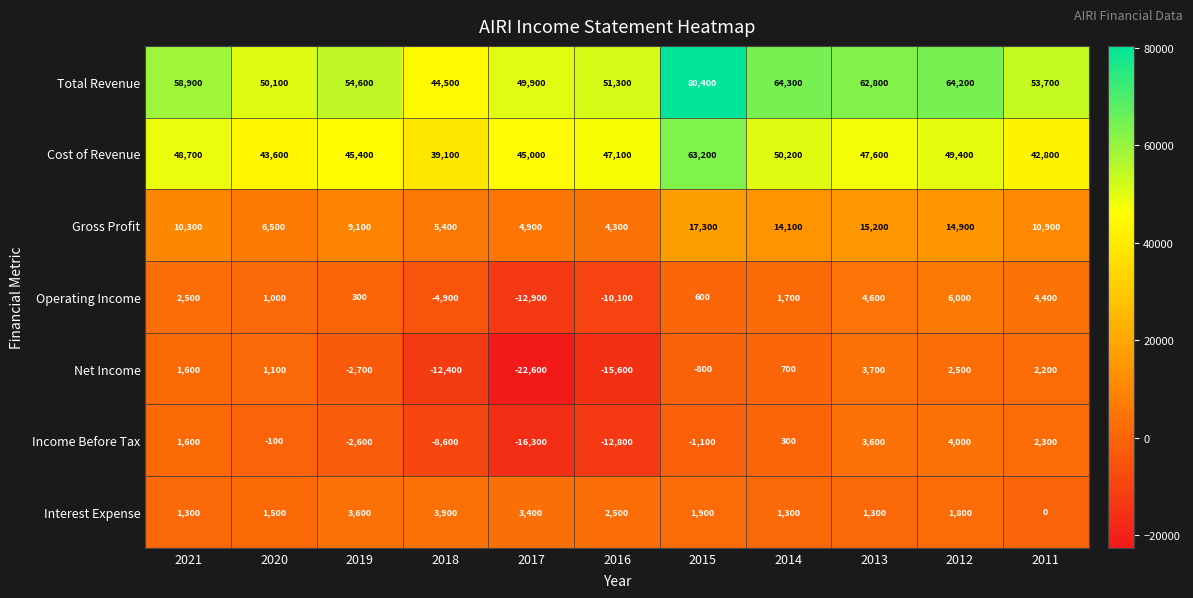

What is the spread (max minus min) of values at 2018?

56900